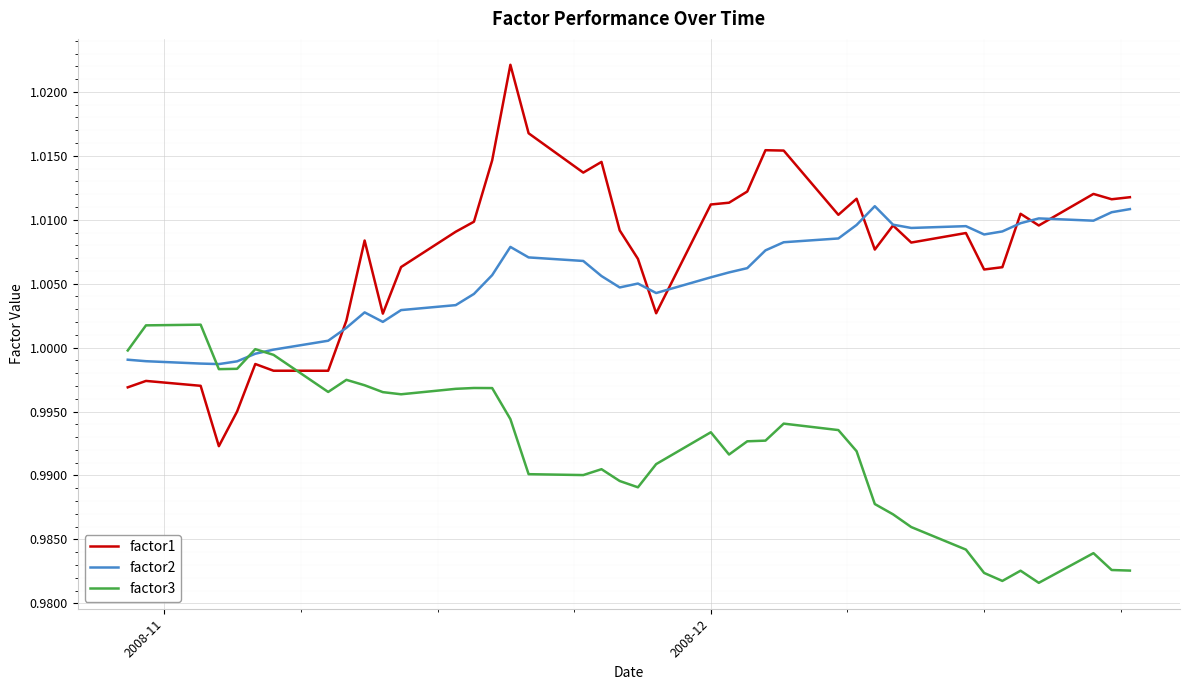

After their last crossing, which series has the higher values: factor2 or factor3?

factor2